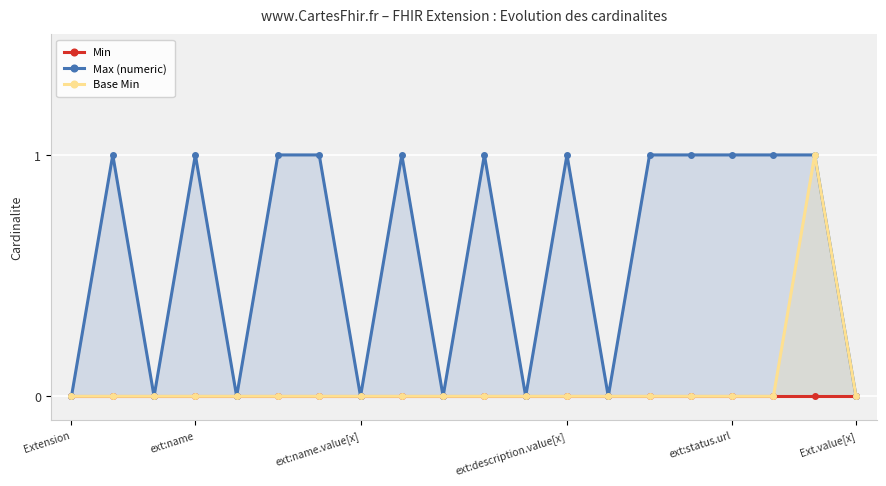

The Min series shows 0 at 6. True or false?

True